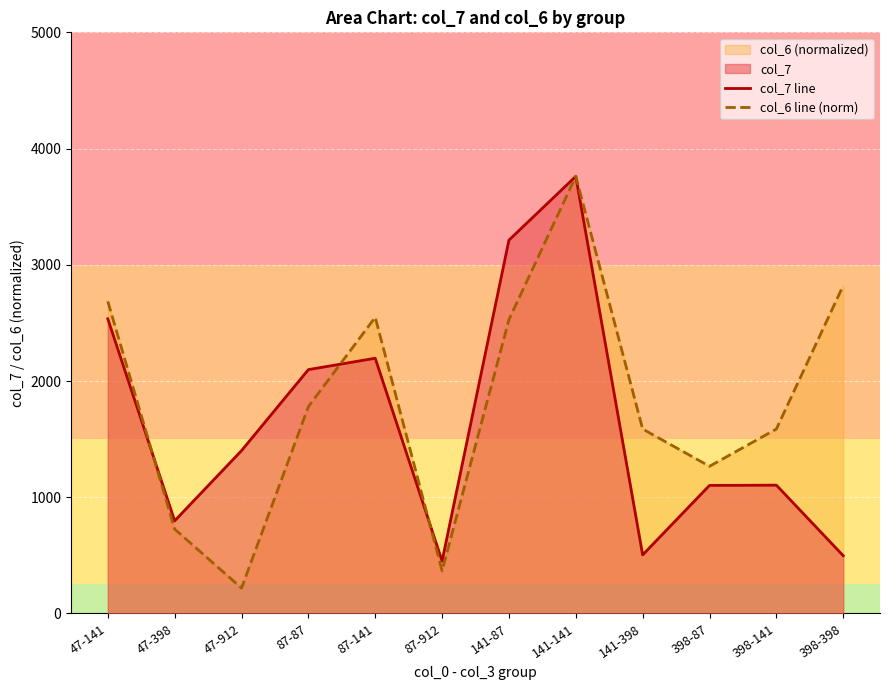

At which category is the sum across all series the highest?

141-141